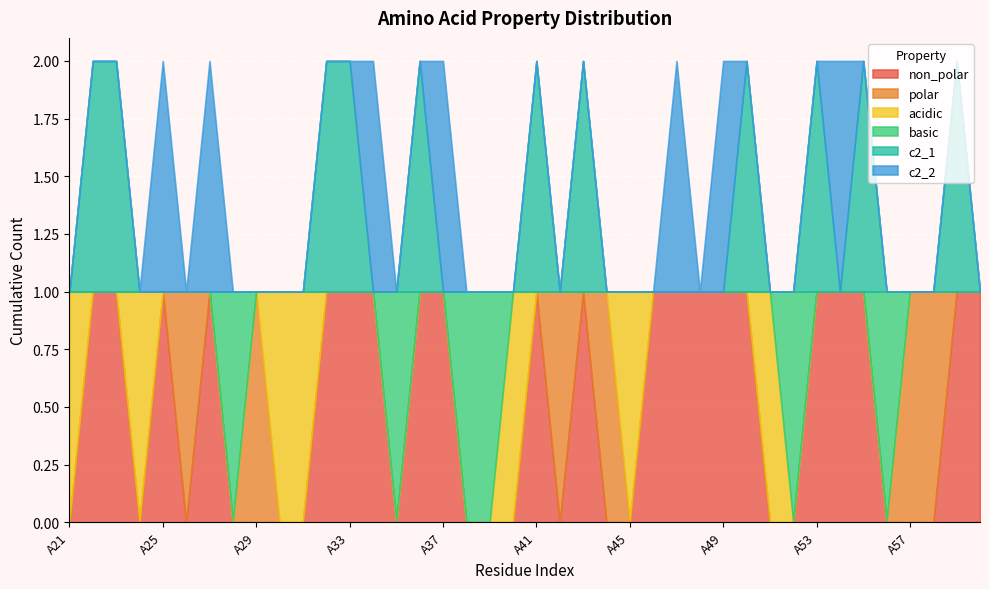

The value of c2_2 at A29 is 0. True or false?

True